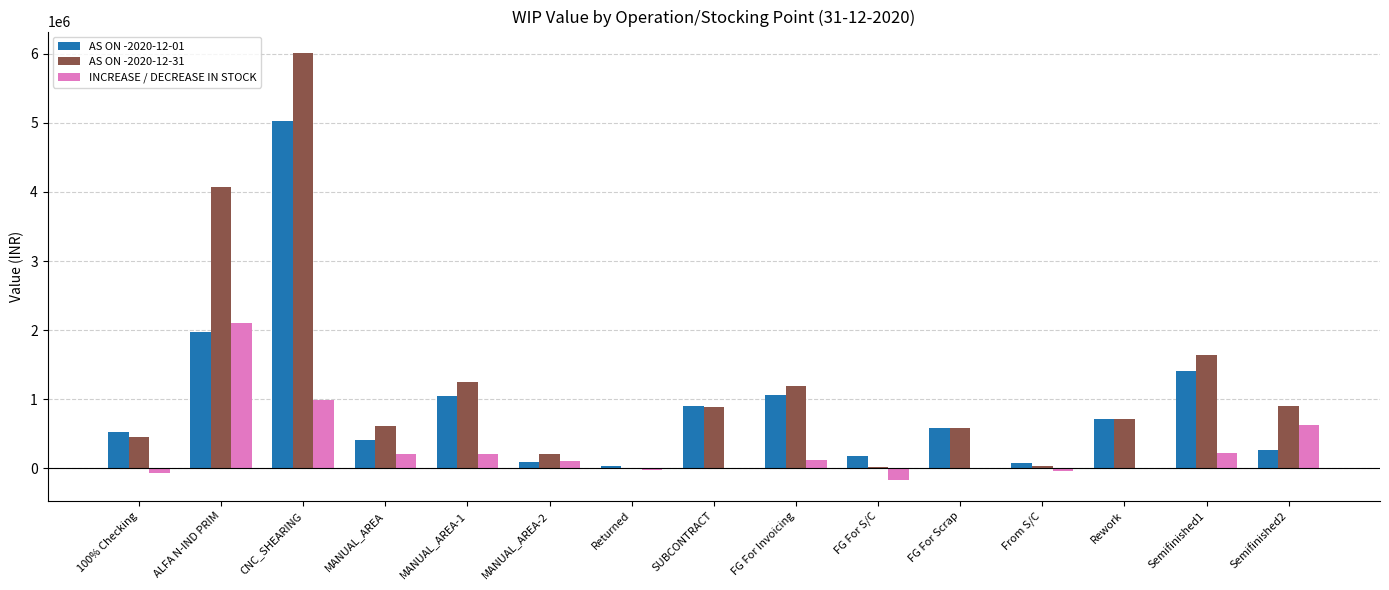

At which category is the sum across all series the highest?

CNC_SHEARING